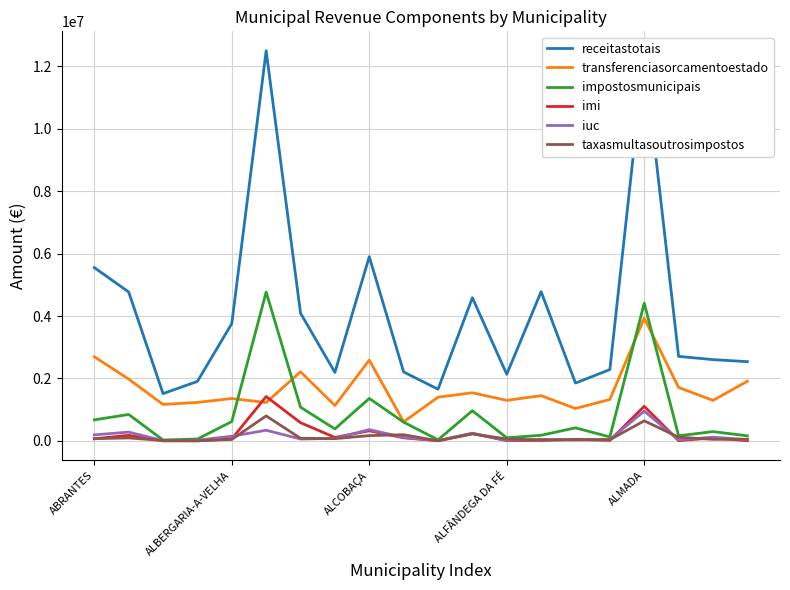

What is the highest value of the imi series?

1422873.3